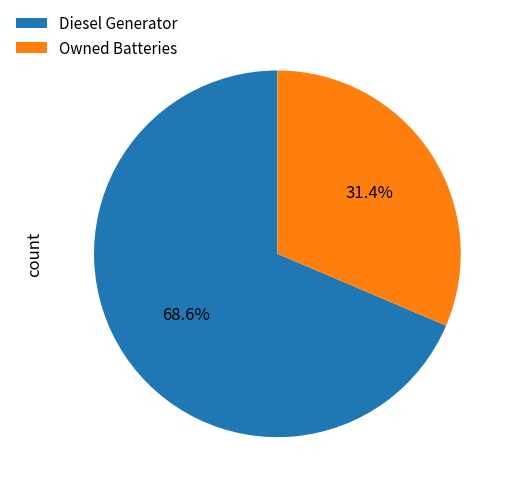

True or false: Diesel Generator accounts for 89% of the total.

False